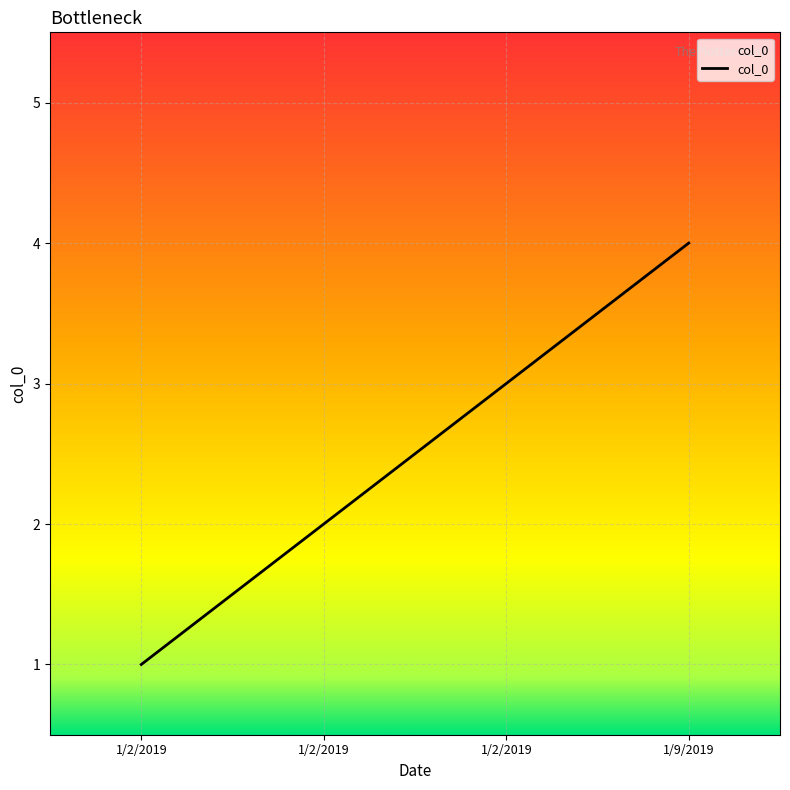

What value does the data have at 1/2/2019?

2